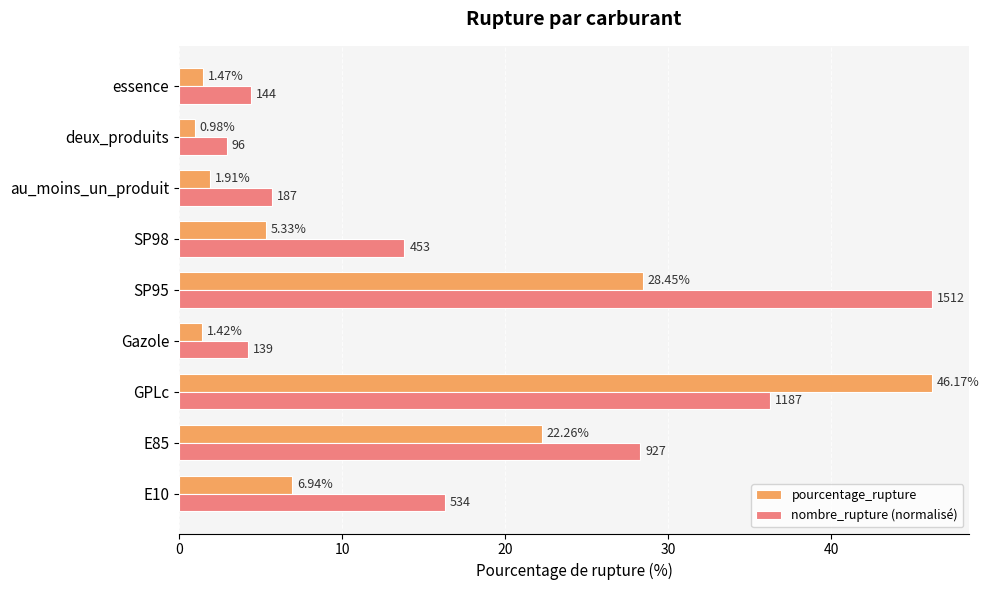

Rank the series at E85 from lowest to highest value.

pourcentage_rupture, nombre_rupture (normalisé)